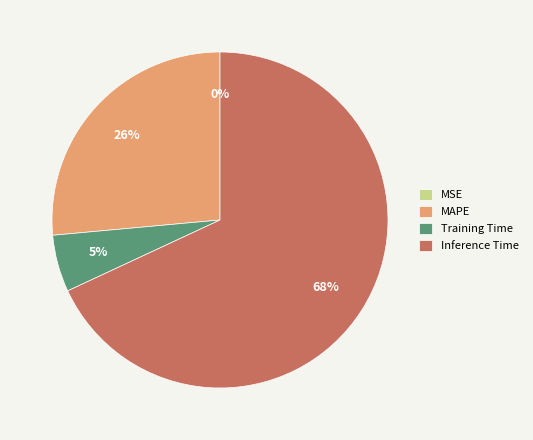

The Training Time slice represents 12% of the pie. True or false?

False